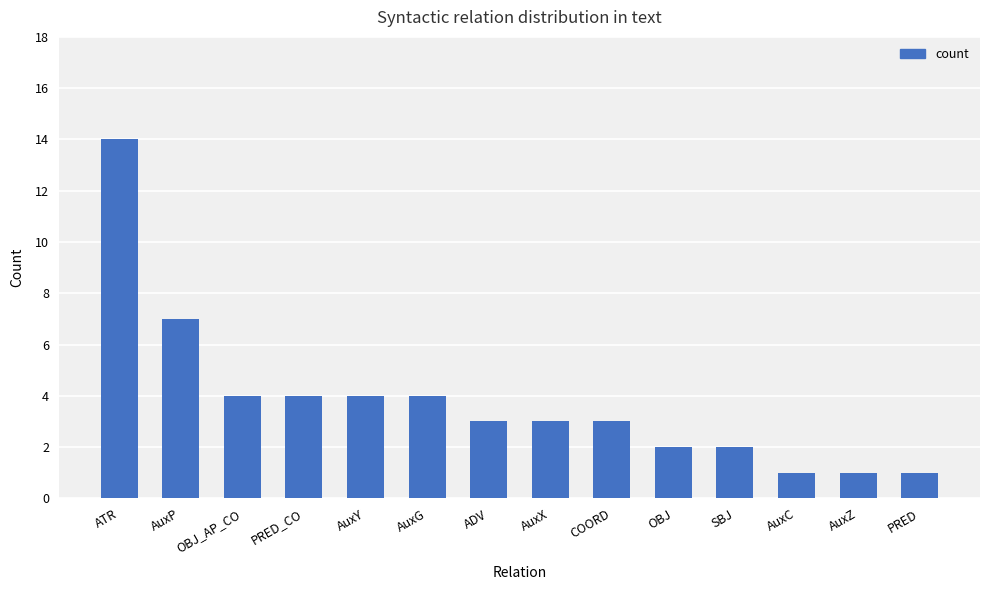

Which has a higher value, OBJ_AP_CO or SBJ?

OBJ_AP_CO